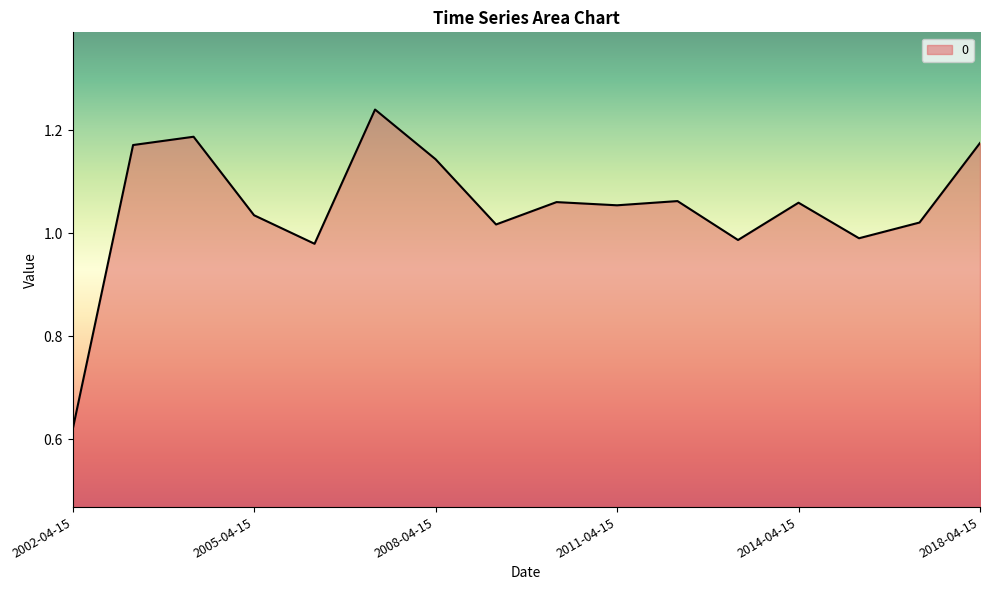

Does the chart display data point markers on the line(s)?

No